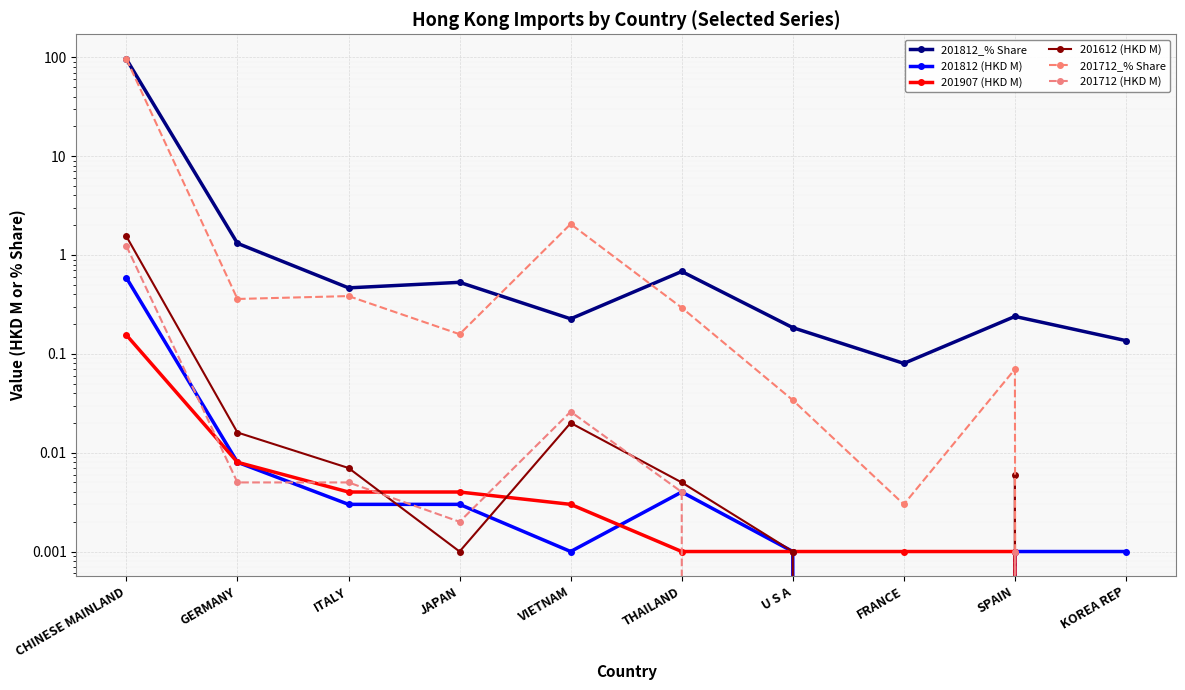

Does the chart display data point markers on the line(s)?

Yes